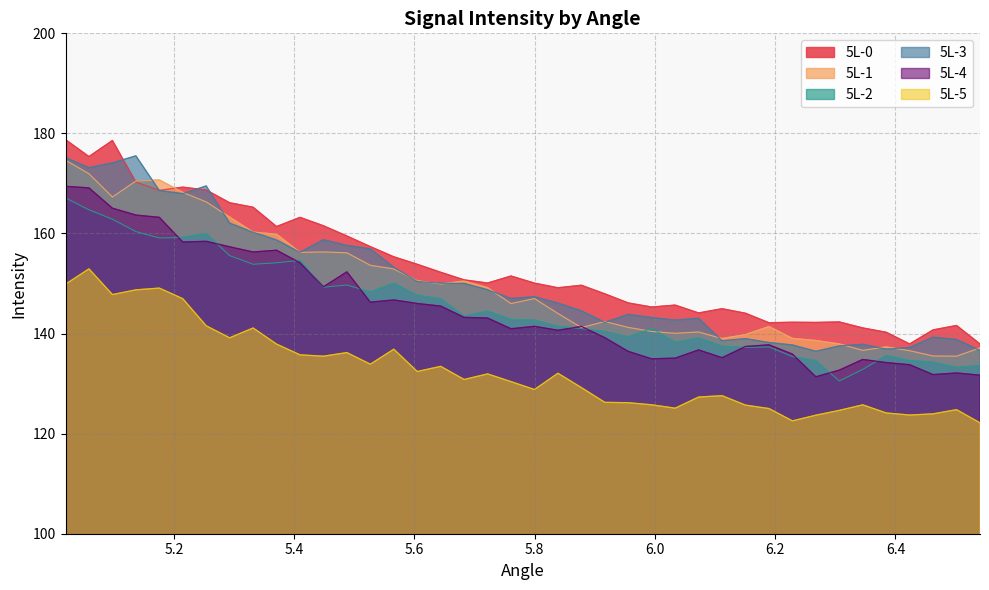

Reading left to right, what are all the values shown in this chart?

5L-0: 5.0197=178.8	5.0587=175.4	5.0977=178.6	5.1367=170.3	5.1757=168.6	5.2147=169.3	5.2537=168.7	5.2927=166.1	5.3317=165.2	5.3707=161.4	5.4097=163.2	5.4487=161.5	5.4877=159.5	5.5267=157.4	5.5657=155.3	5.6047=153.8	5.6437=152.2	5.6827=150.7	5.7217=150.1	5.7607=151.5	5.7997=150.1	5.8387=149.1	5.8777=149.7	5.9167=147.9	5.9557=146.1	5.9947=145.3	6.0337=145.7	6.0727=144.1	6.1117=145.0	6.1507=144.1	6.1897=142.2	6.2287=142.3	6.2677=142.2	6.3067=142.3	6.3457=141.1	6.3847=140.3	6.4237=137.9	6.4627=140.7	6.5017=141.6	6.5407=137.9
5L-1: 5.0197=174.6	5.0587=171.9	5.0977=167.3	5.1367=170.5	5.1757=170.7	5.2147=168.2	5.2537=166.3	5.2927=163.3	5.3317=160.3	5.3707=159.8	5.4097=156.2	5.4487=156.3	5.4877=156.1	5.5267=153.6	5.5657=152.9	5.6047=150.5	5.6437=149.9	5.6827=150.5	5.7217=149.2	5.7607=146.0	5.7997=147.0	5.8387=144.0	5.8777=141.2	5.9167=142.4	5.9557=141.2	5.9947=140.4	6.0337=140.0	6.0727=140.3	6.1117=139.0	6.1507=139.8	6.1897=141.4	6.2287=139.0	6.2677=138.6	6.3067=137.9	6.3457=136.6	6.3847=137.3	6.4237=136.6	6.4627=135.5	6.5017=135.5	6.5407=137.1
5L-2: 5.0197=167.1	5.0587=164.7	5.0977=162.9	5.1367=160.4	5.1757=159.1	5.2147=159.2	5.2537=160.0	5.2927=155.6	5.3317=153.8	5.3707=154.1	5.4097=154.6	5.4487=149.3	5.4877=149.7	5.5267=148.3	5.5657=150.1	5.6047=147.7	5.6437=147.0	5.6827=143.5	5.7217=144.5	5.7607=142.8	5.7997=142.7	5.8387=141.4	5.8777=141.0	5.9167=140.4	5.9557=139.3	5.9947=141.1	6.0337=138.3	6.0727=139.1	6.1117=137.5	6.1507=137.2	6.1897=137.3	6.2287=135.4	6.2677=134.6	6.3067=130.5	6.3457=132.8	6.3847=135.6	6.4237=134.6	6.4627=134.3	6.5017=133.2	6.5407=133.6
5L-3: 5.0197=175.1	5.0587=173.2	5.0977=174.1	5.1367=175.5	5.1757=168.6	5.2147=168.0	5.2537=169.5	5.2927=162.1	5.3317=160.2	5.3707=158.7	5.4097=156.2	5.4487=158.8	5.4877=157.6	5.5267=156.9	5.5657=153.2	5.6047=150.4	5.6437=150.1	5.6827=150.0	5.7217=148.8	5.7607=147.0	5.7997=147.4	5.8387=146.1	5.8777=144.5	5.9167=142.2	5.9557=143.8	5.9947=143.2	6.0337=142.7	6.0727=143.1	6.1117=138.6	6.1507=139.0	6.1897=138.2	6.2287=137.7	6.2677=136.5	6.3067=137.5	6.3457=137.8	6.3847=136.9	6.4237=137.2	6.4627=139.3	6.5017=138.8	6.5407=136.6
5L-4: 5.0197=169.4	5.0587=169.1	5.0977=165.1	5.1367=163.7	5.1757=163.2	5.2147=158.3	5.2537=158.4	5.2927=157.3	5.3317=156.3	5.3707=156.7	5.4097=154.2	5.4487=149.3	5.4877=152.3	5.5267=146.3	5.5657=146.7	5.6047=146.0	5.6437=145.5	5.6827=143.2	5.7217=143.1	5.7607=141.0	5.7997=141.4	5.8387=140.7	5.8777=141.4	5.9167=139.2	5.9557=136.4	5.9947=134.9	6.0337=135.1	6.0727=136.7	6.1117=135.2	6.1507=137.4	6.1897=137.8	6.2287=135.9	6.2677=131.4	6.3067=132.7	6.3457=134.8	6.3847=134.2	6.4237=133.8	6.4627=131.8	6.5017=132.1	6.5407=131.7
5L-5: 5.0197=149.9	5.0587=152.9	5.0977=147.8	5.1367=148.7	5.1757=149.1	5.2147=147.0	5.2537=141.6	5.2927=139.2	5.3317=141.1	5.3707=137.9	5.4097=135.8	5.4487=135.5	5.4877=136.2	5.5267=133.9	5.5657=136.9	5.6047=132.4	5.6437=133.5	5.6827=130.8	5.7217=131.9	5.7607=130.4	5.7997=128.8	5.8387=132.1	5.8777=129.2	5.9167=126.3	5.9557=126.2	5.9947=125.8	6.0337=125.1	6.0727=127.3	6.1117=127.6	6.1507=125.7	6.1897=125.0	6.2287=122.6	6.2677=123.7	6.3067=124.7	6.3457=125.8	6.3847=124.1	6.4237=123.7	6.4627=124.0	6.5017=124.8	6.5407=122.2